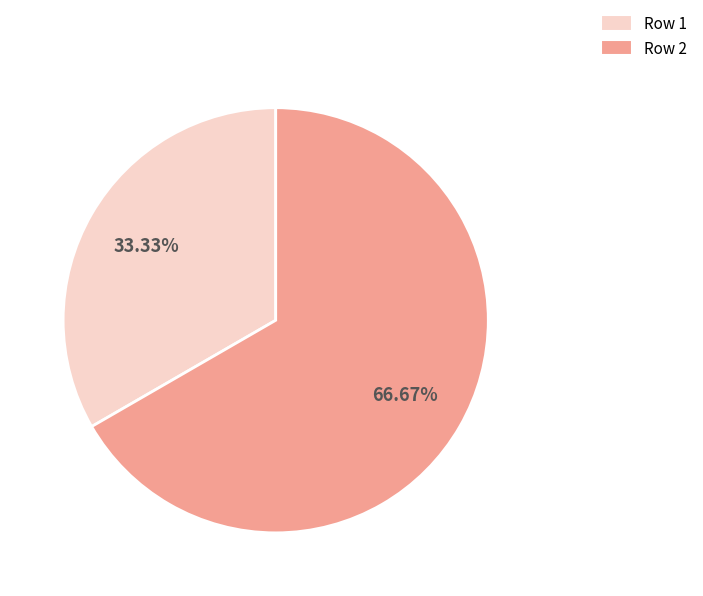

Is there any slice that represents more than half of the pie?

Yes